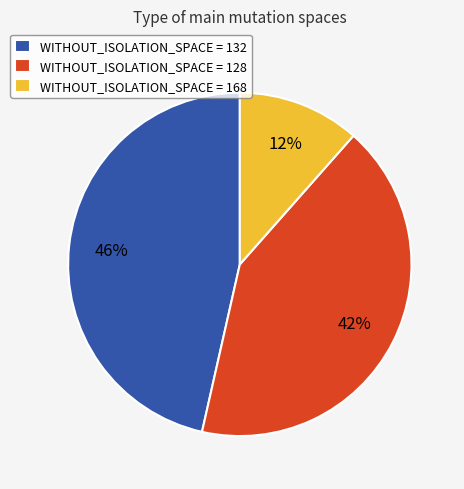

What is the smallest slice in the pie chart?

WITHOUT_ISOLATION_SPACE = 168